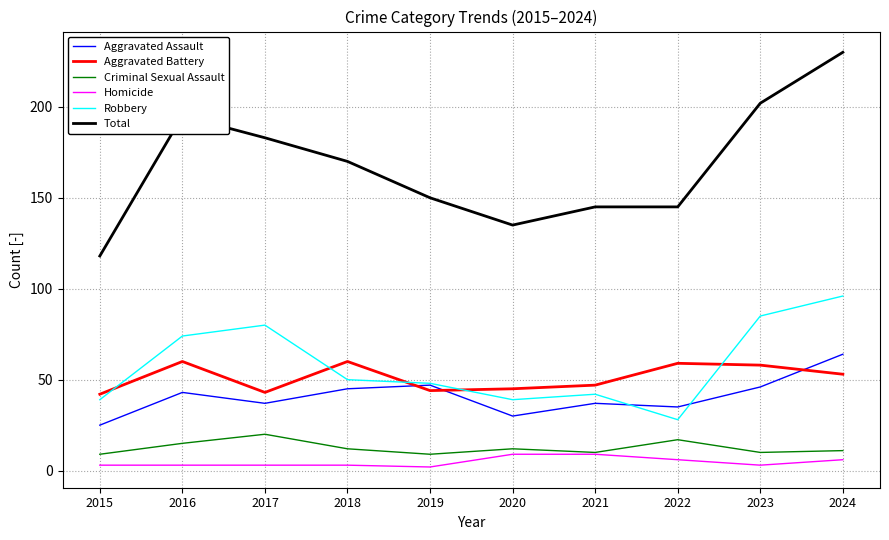

The Aggravated Battery series shows 59 at 2022. True or false?

True